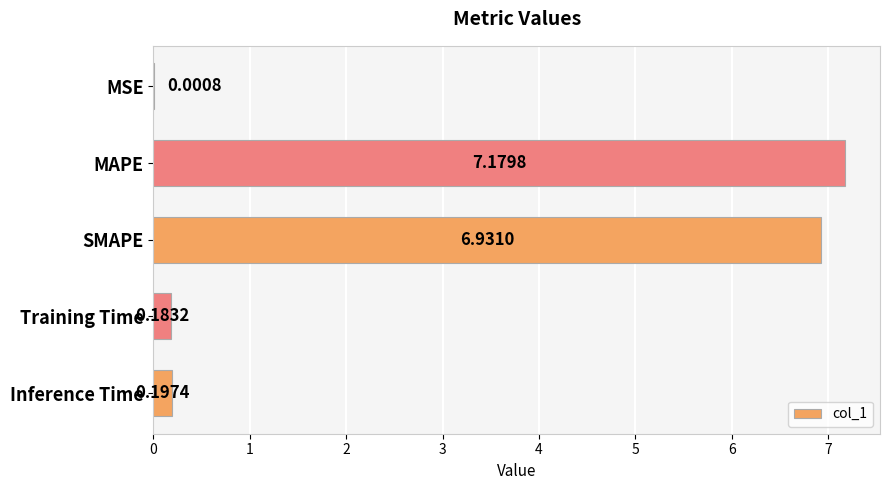

What is the sum of all values?

14.5